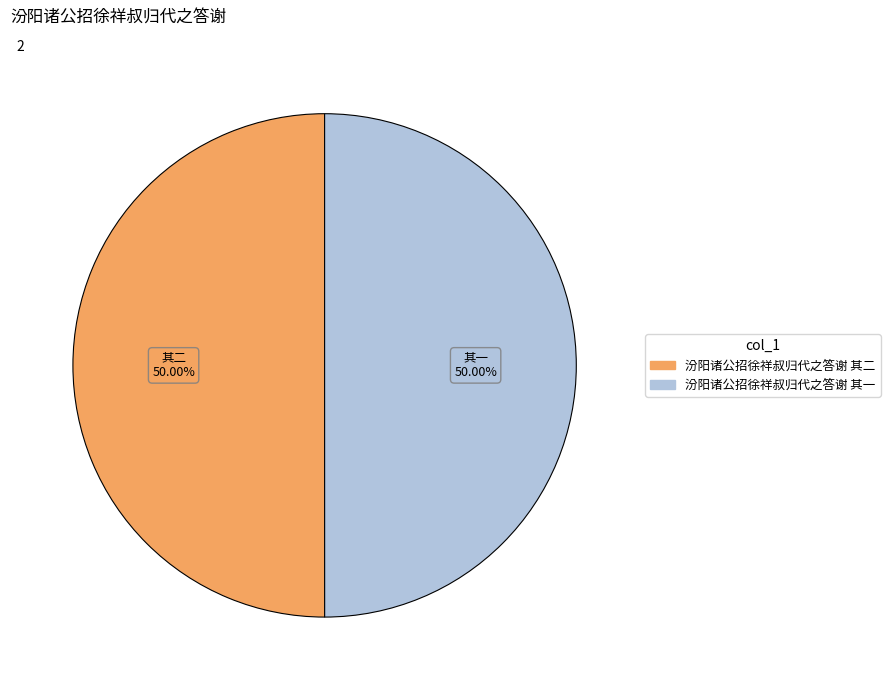

To the nearest percent, what is the average slice percentage?

50%